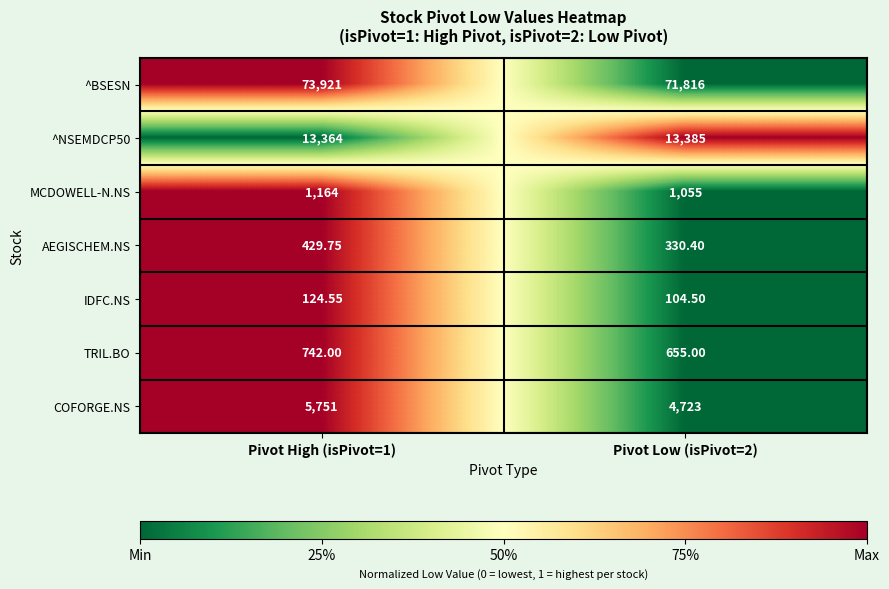

Which series has the widest spread of values?

^BSESN